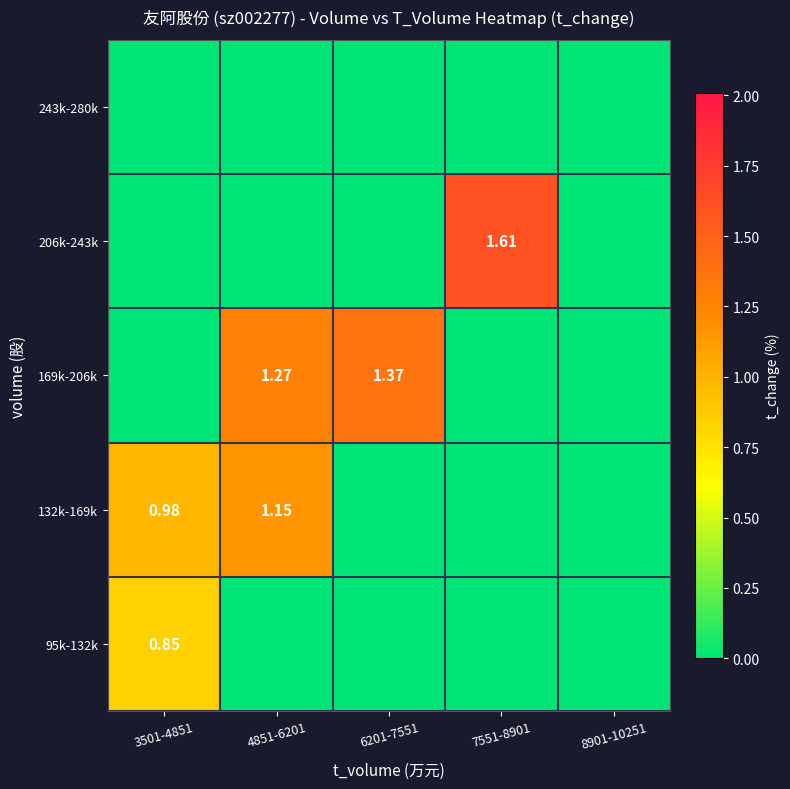

At which category is the sum across all series the highest?

4851-6201